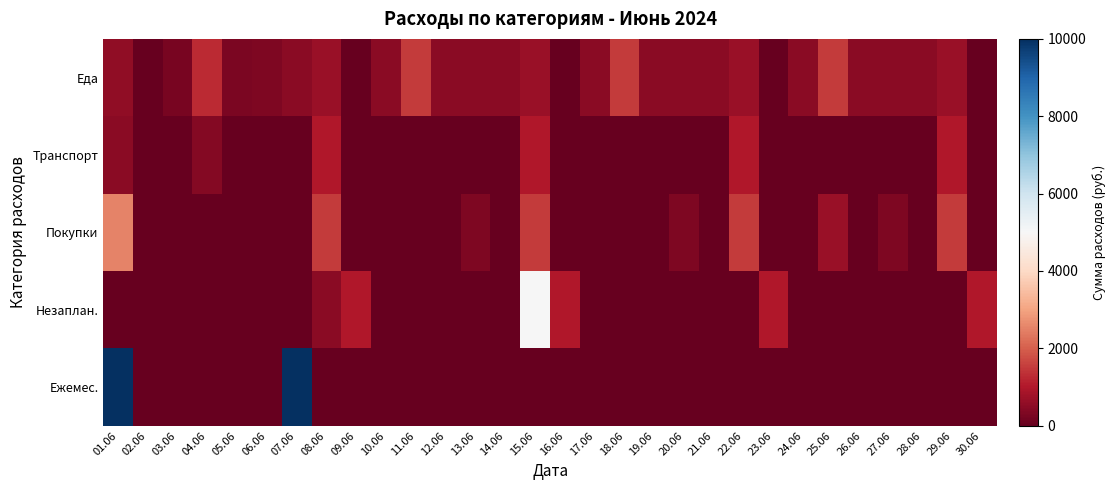

At 02.06, list the series in order from largest to smallest.

Еда, Транспорт, Покупки, Незаплан., Ежемес.